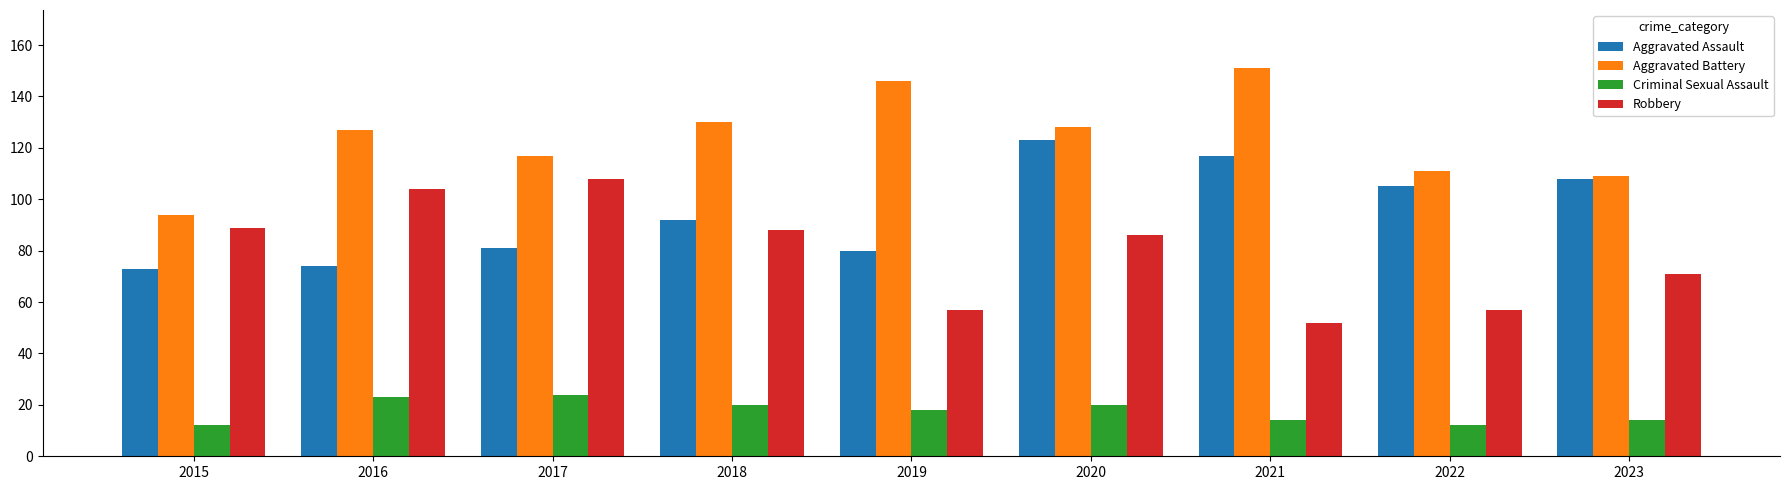

At which category is the sum across all series the highest?

2020